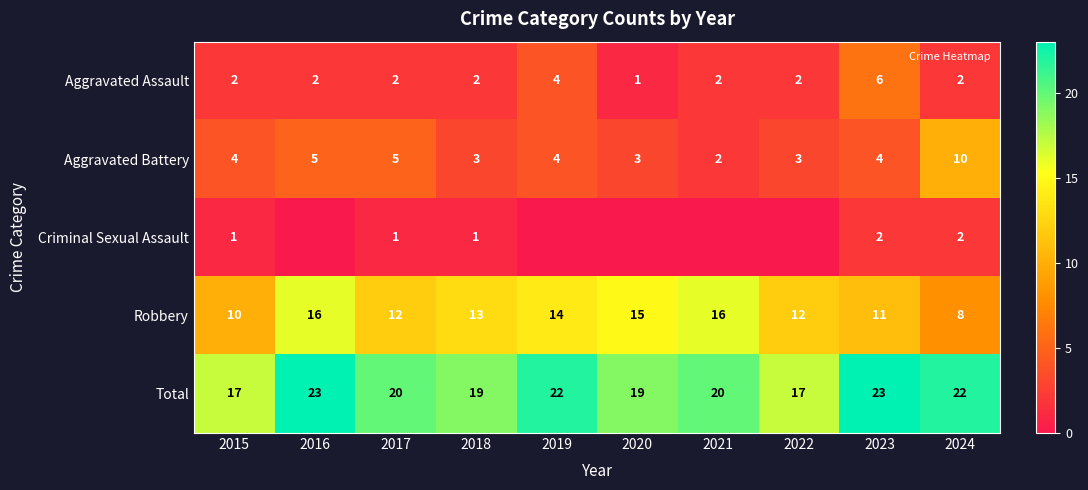

Rank the series at 2019 from highest to lowest value.

Total, Robbery, Aggravated Assault, Aggravated Battery, Criminal Sexual Assault